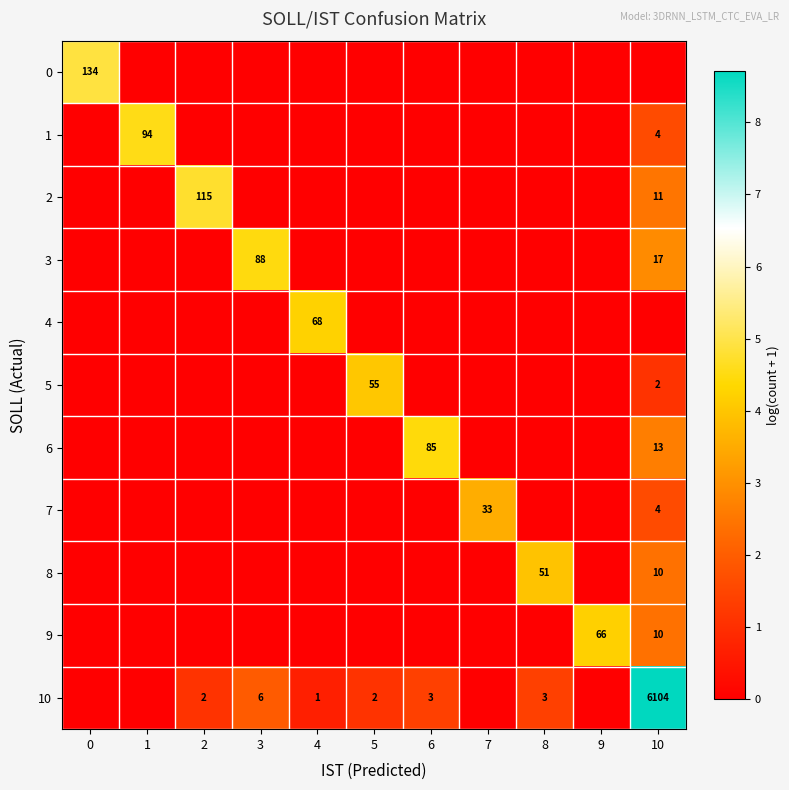

What is the difference between the maximum and second lowest values in the 2 series?

4.8